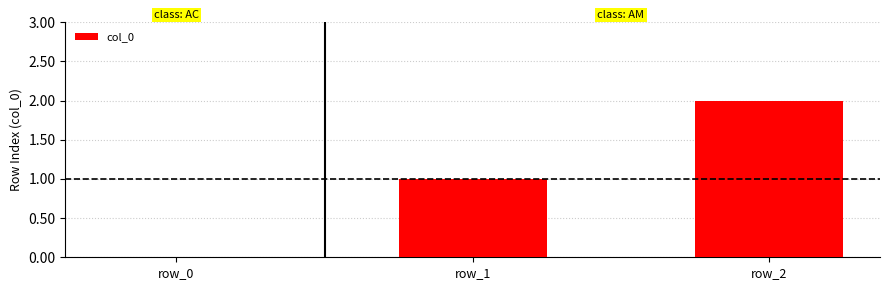

Approximately how many times larger is the value at row_1 compared to row_2?

0.5